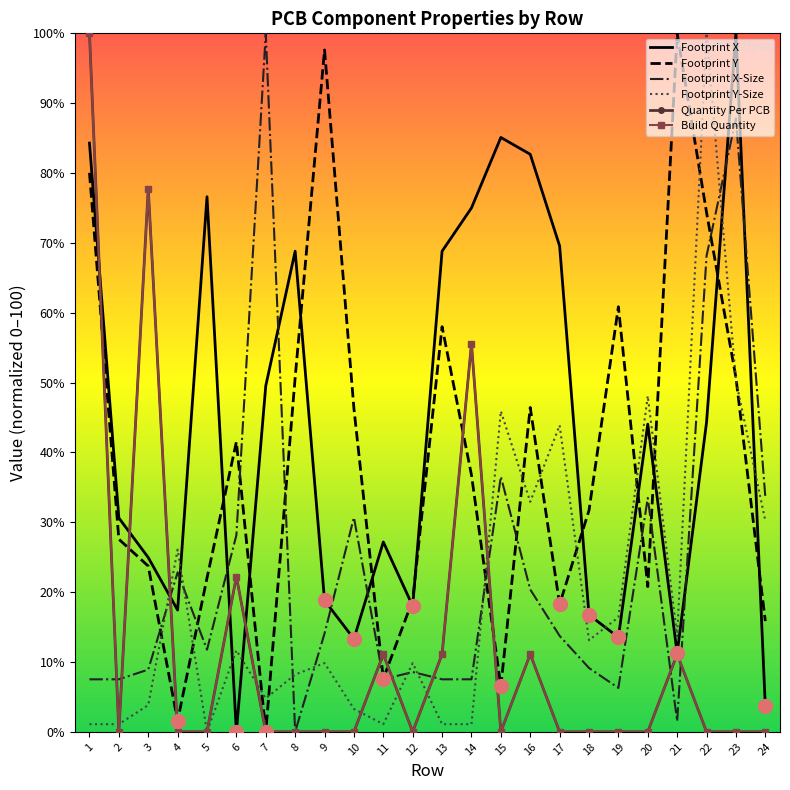

What are all the series names shown in the legend?

Footprint X, Footprint Y, Footprint X-Size, Footprint Y-Size, Quantity Per PCB, Build Quantity